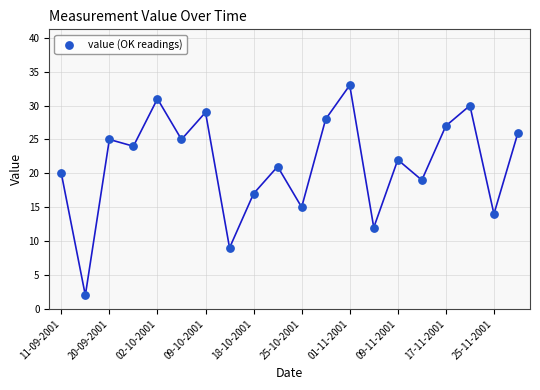

What is the range of Y values (max minus min)?

31